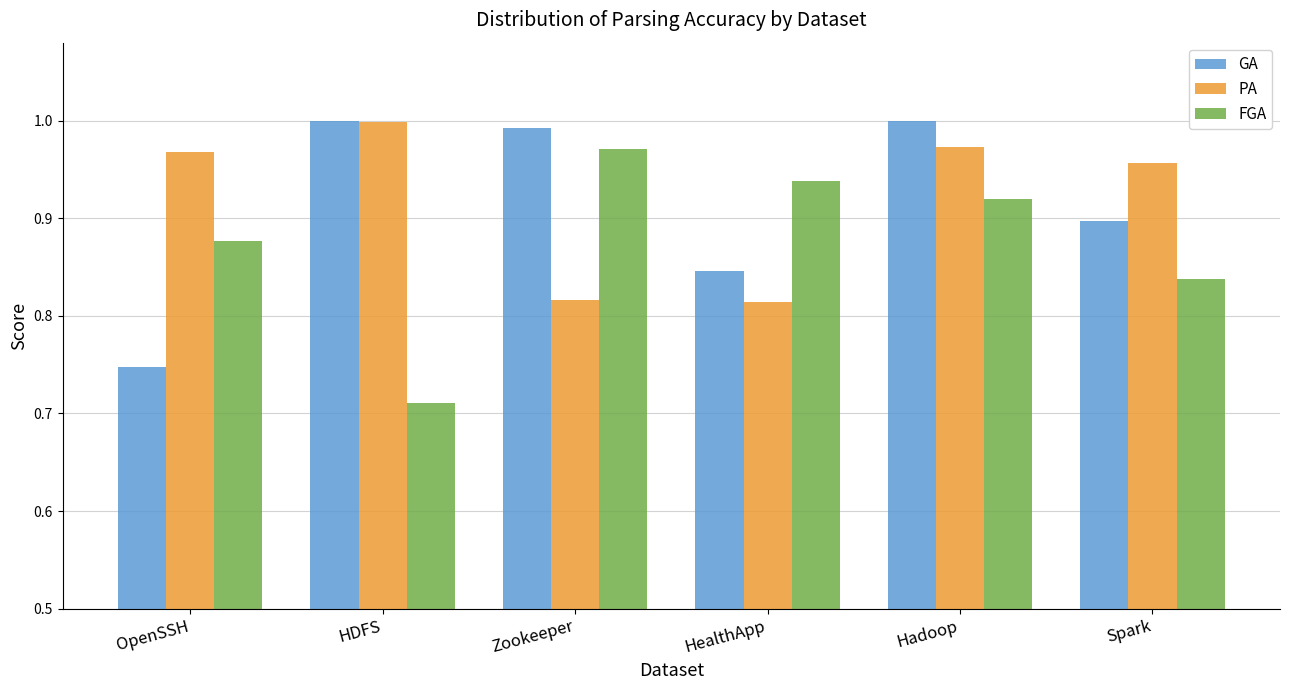

At which label is GA closest to 0?

OpenSSH